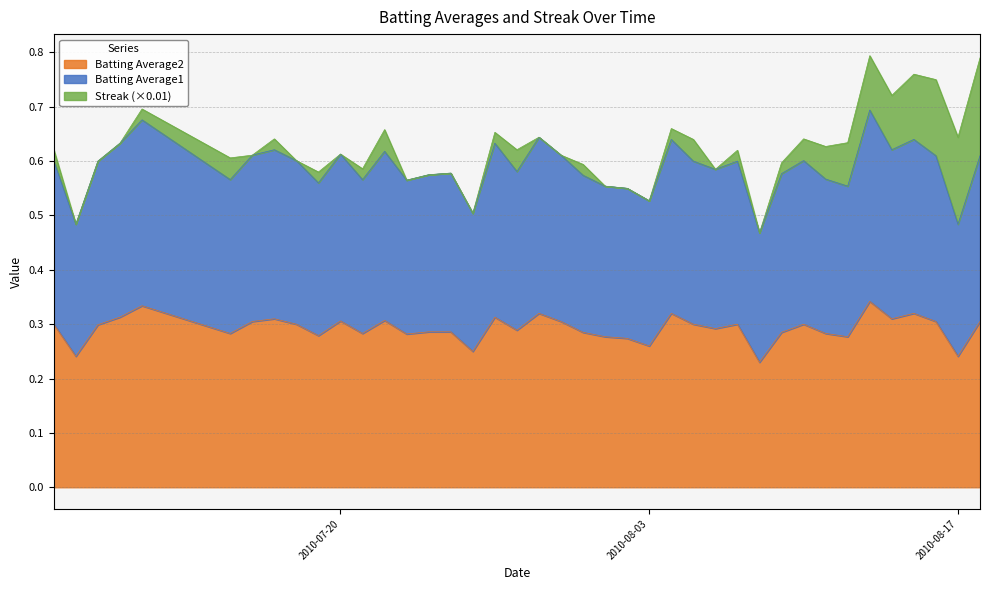

True or false: Batting Average2 has more than 2 points higher than both neighbors.

True